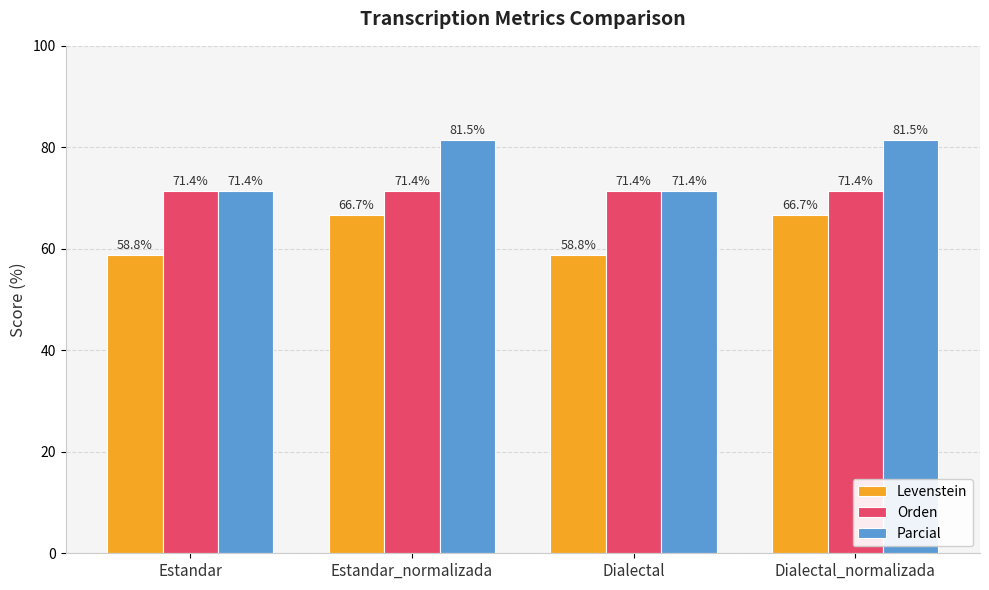

What is the difference between the maximum and minimum values in the Levenstein series?

7.8